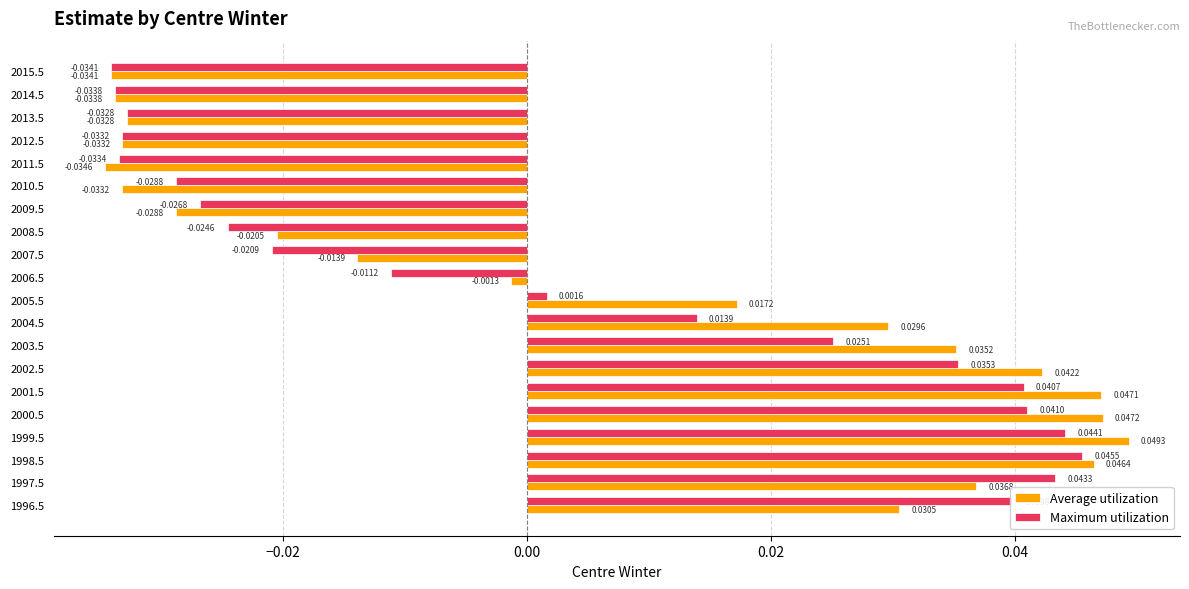

List the labels in order of Maximum utilization value, smallest first.

2015.5, 2014.5, 2011.5, 2012.5, 2013.5, 2010.5, 2009.5, 2008.5, 2007.5, 2006.5, 2005.5, 2004.5, 2003.5, 2002.5, 1996.5, 2001.5, 2000.5, 1997.5, 1999.5, 1998.5